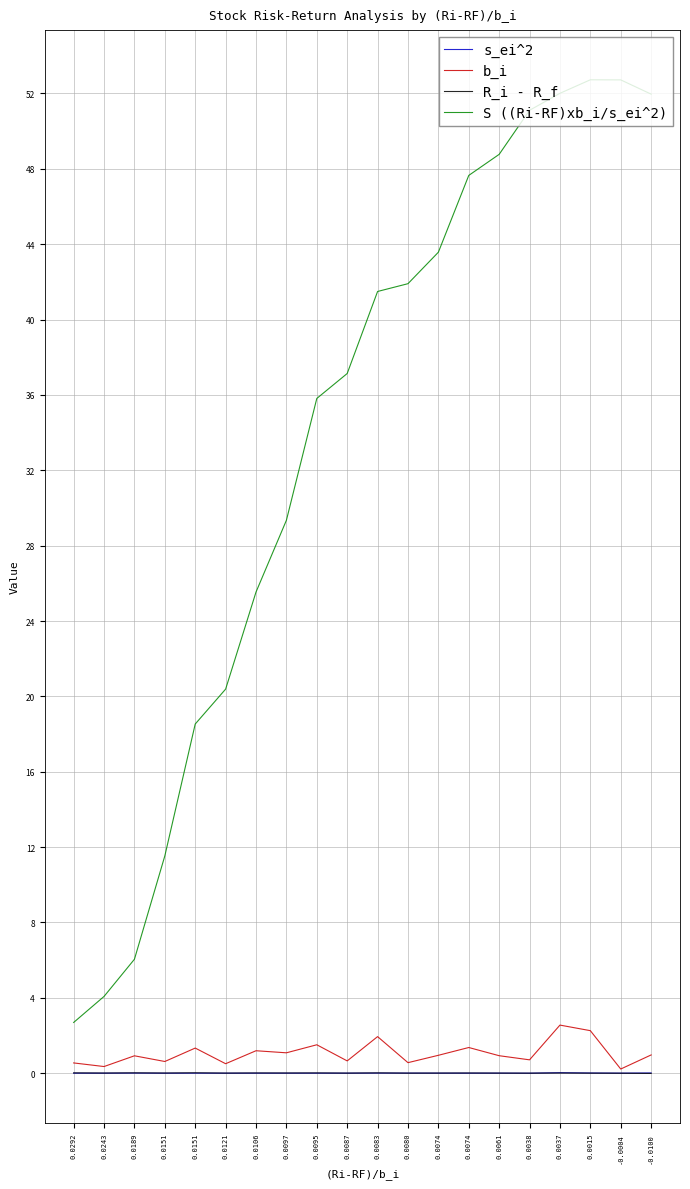

Reading right to left, list all the values displayed in this chart.

s_ei^2: 0.0	0.0	0.0	0.0	0.0	0.0	0.0	0.0	0.0	0.0	0.0	0.0	0.0	0.0	0.0	0.0	0.0	0.0	0.0	0.0
b_i: 1.0	0.2	2.3	2.6	0.7	0.9	1.4	1.0	0.6	1.9	0.7	1.5	1.1	1.2	0.5	1.3	0.6	0.9	0.4	0.5
R_i - R_f: -0.0	-0.0	0.0	0.0	0.0	0.0	0.0	0.0	0.0	0.0	0.0	0.0	0.0	0.0	0.0	0.0	0.0	0.0	0.0	0.0
S ((Ri-RF)xb_i/s_ei^2): 52.0	52.7	52.7	52.0	51.1	48.8	47.7	43.6	41.9	41.5	37.1	35.8	29.3	25.5	20.4	18.5	11.5	6.0	4.1	2.7